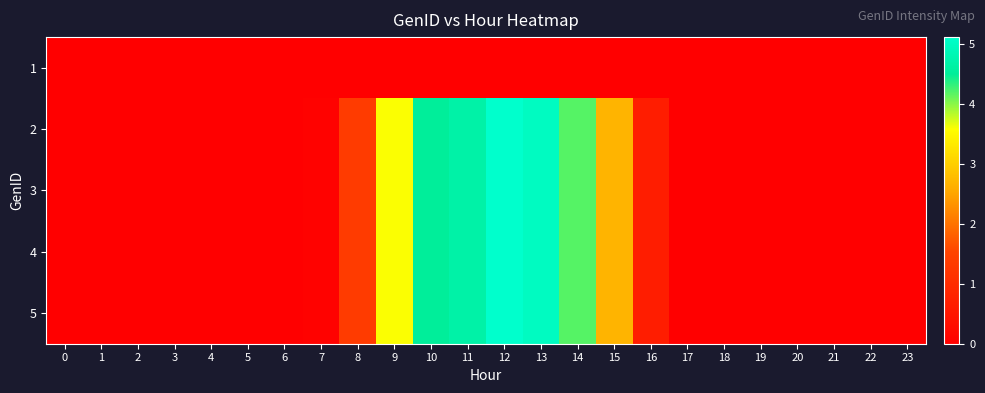

At which category does the chart reach its peak across all series?

12